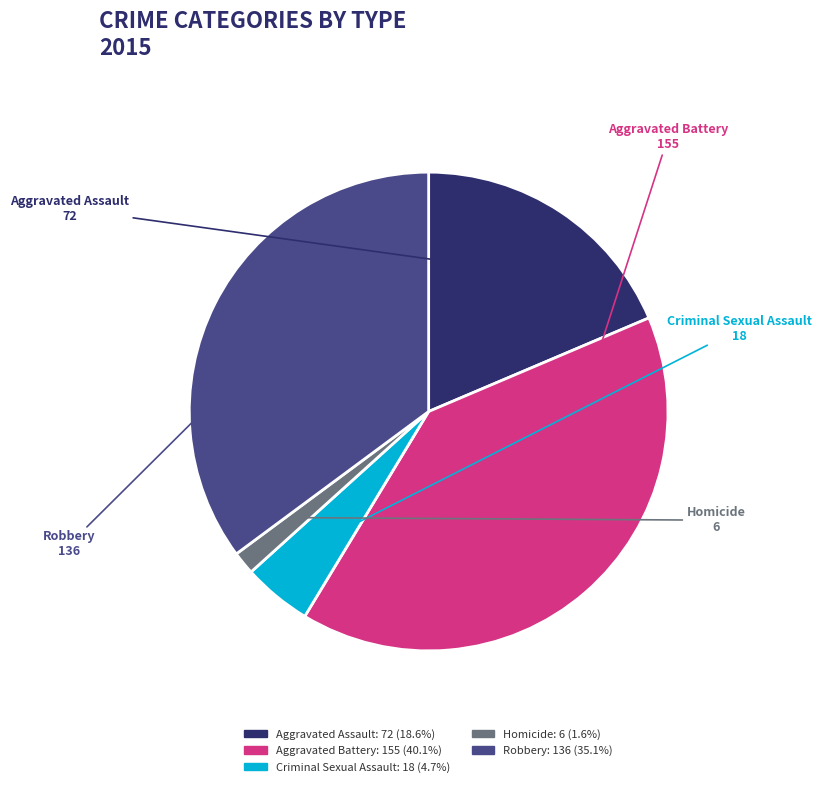

Count the number of slices in the pie.

5